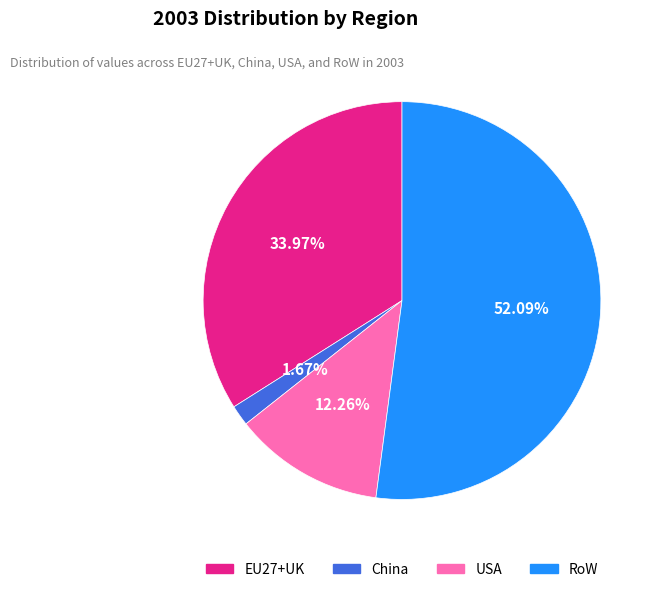

Does any single category account for the majority?

Yes